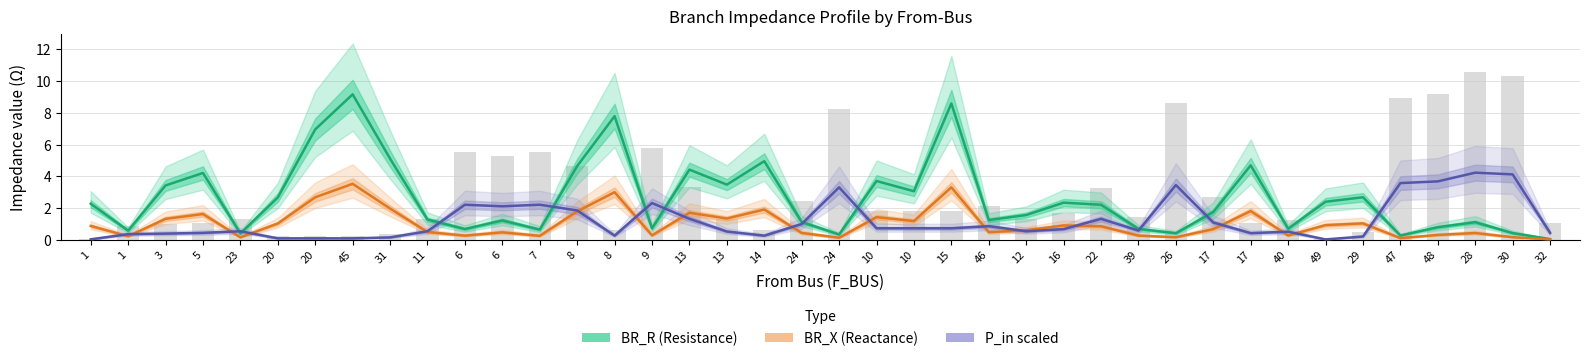

Rank the series by their maximum value, from lowest to highest.

BR_X (Reactance), P_in (scaled), BR_R (Resistance)